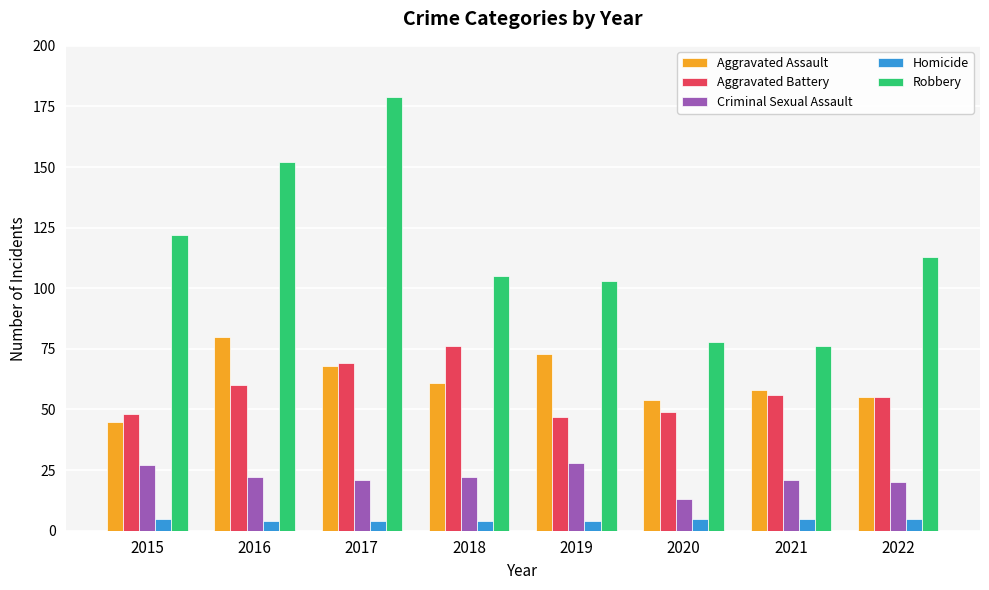

Are the bars grouped side by side (vs. stacked)?

Yes